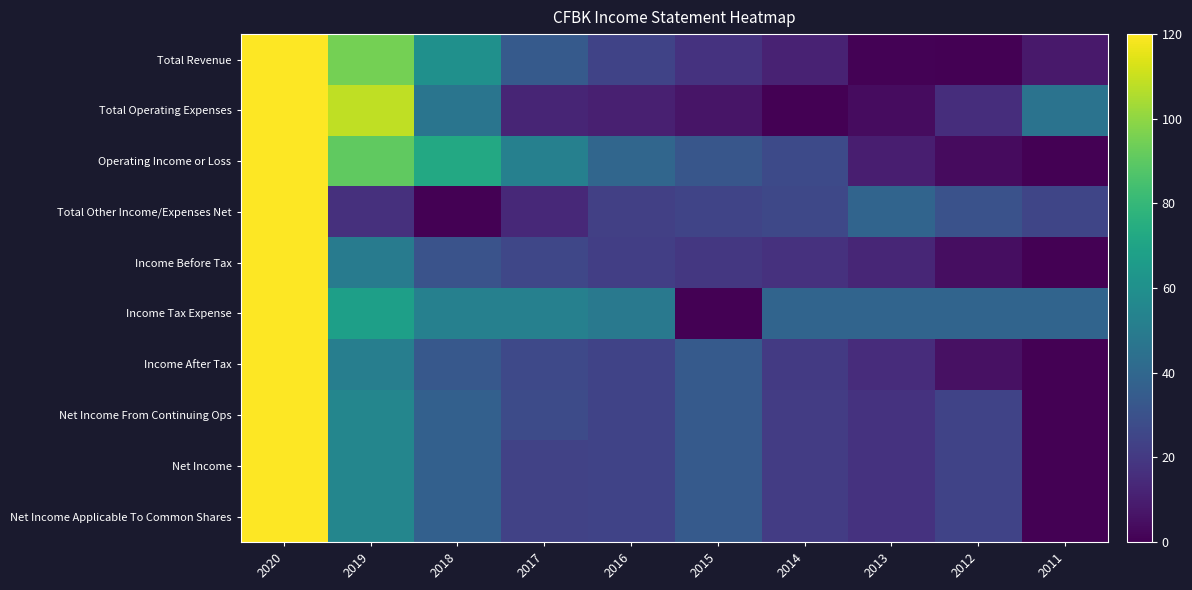

At how many categories does at least one series exceed 106?

2